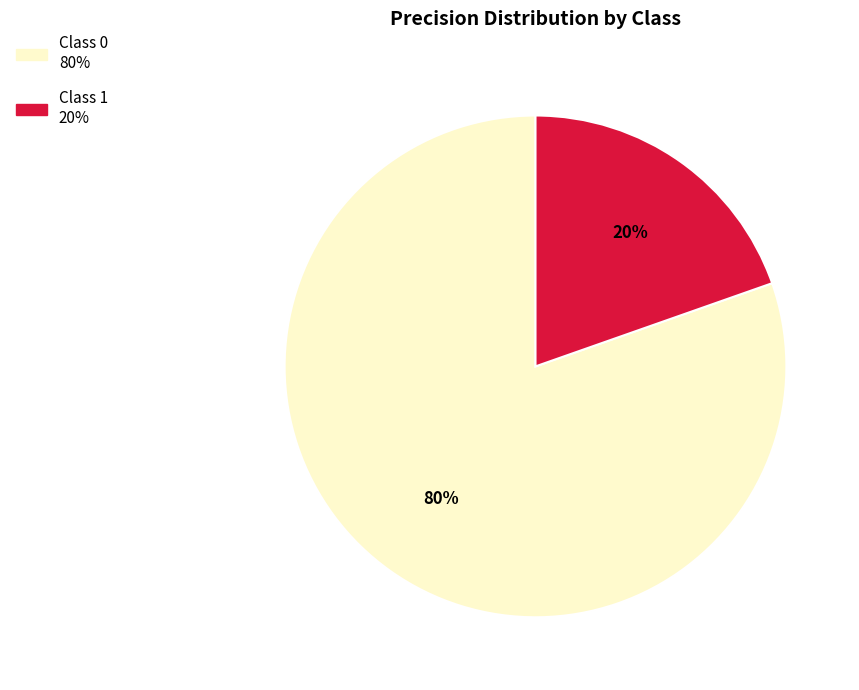

How many segments does this pie chart have?

2